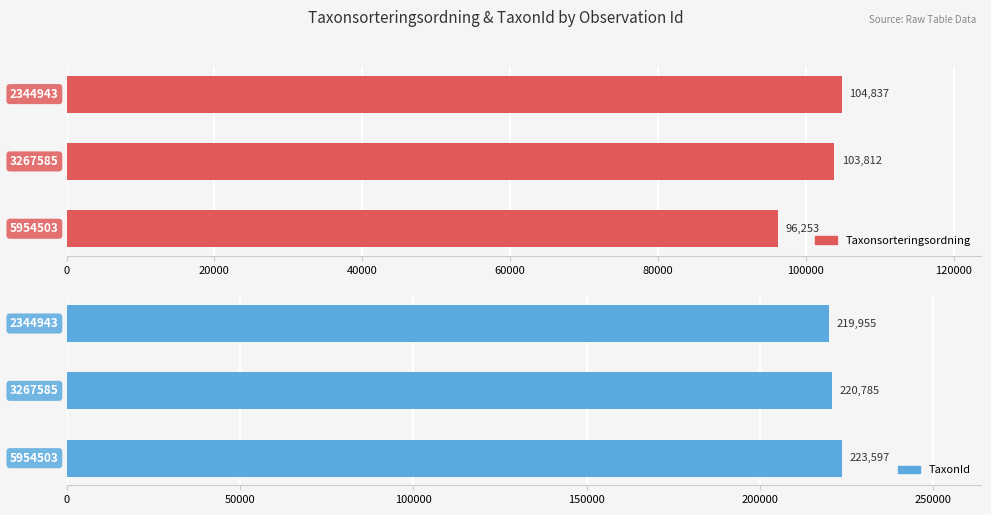

Count the TaxonId values in the range 219955 to 223597.

3